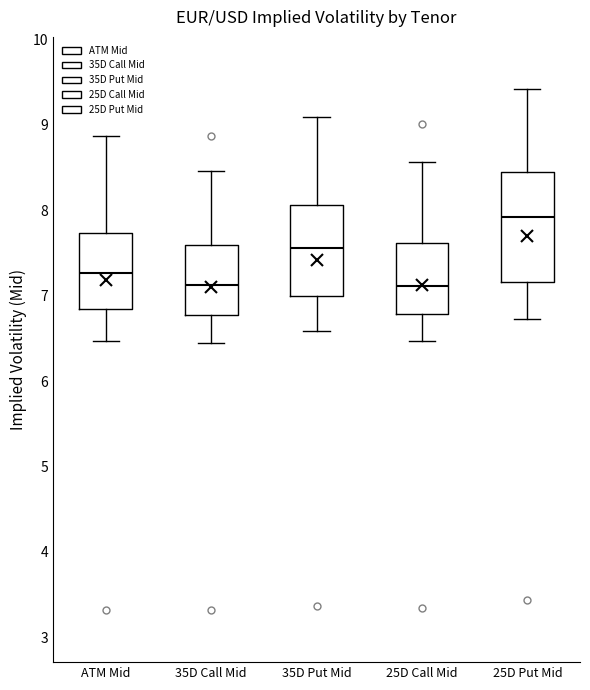

Comparing the boxes themselves (not the whiskers), which one is the tallest?

25D Put Mid